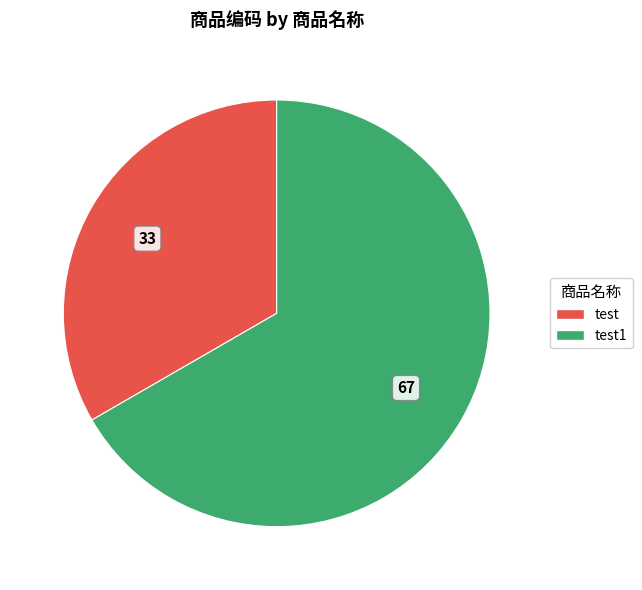

Does test represent more than half of the total?

No